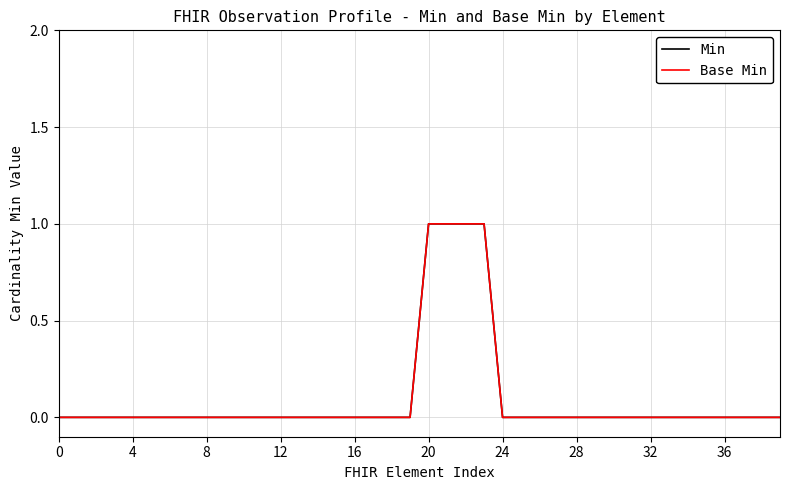

True or false: Min and Base Min cross at least once.

False